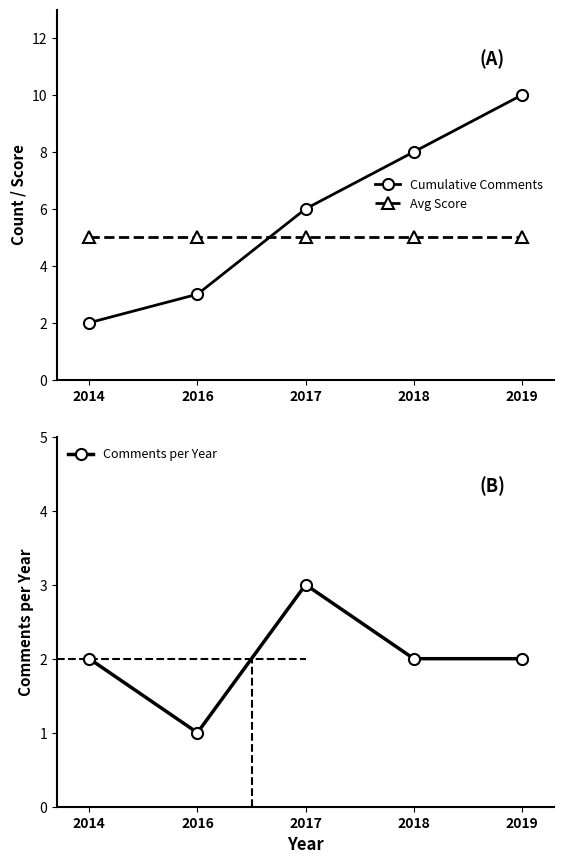

Where is the first local minimum for Comments per Year?

2016